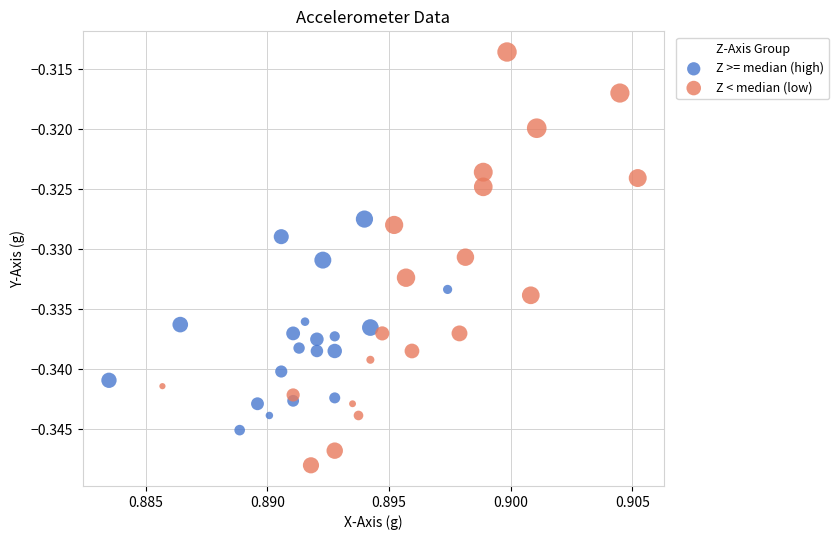

Which series contains the highest Y value?

Z < median (low)